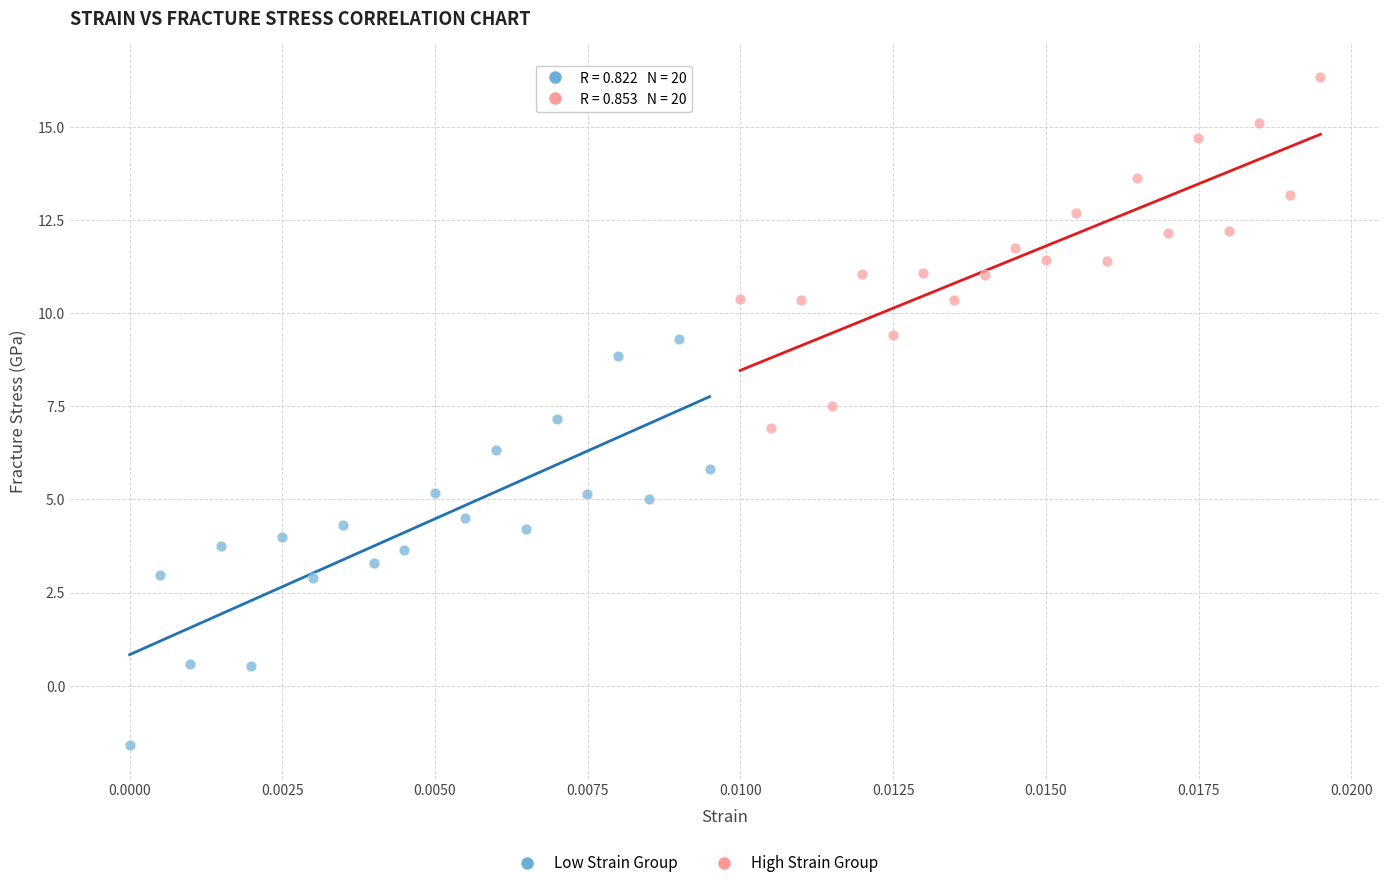

Which series has the widest spread of Y values?

Low Strain Group